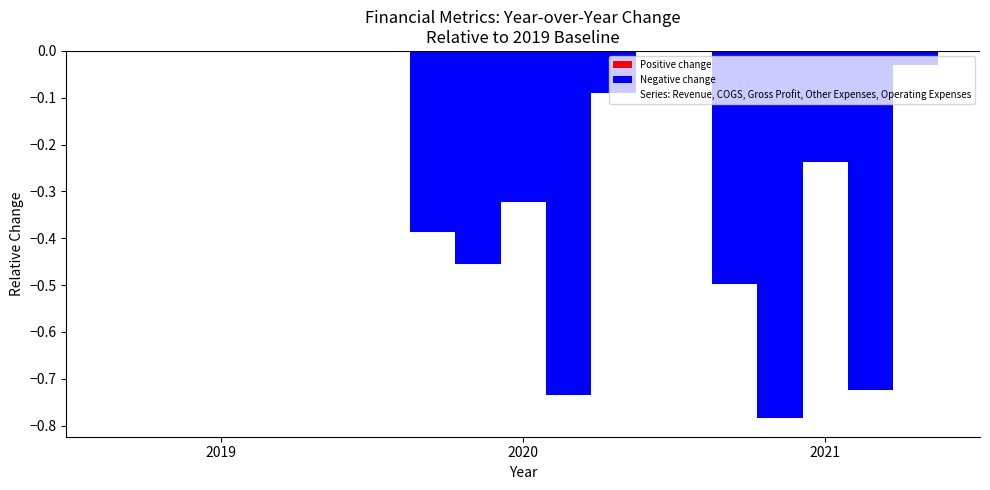

How many groups of bars are there?

3